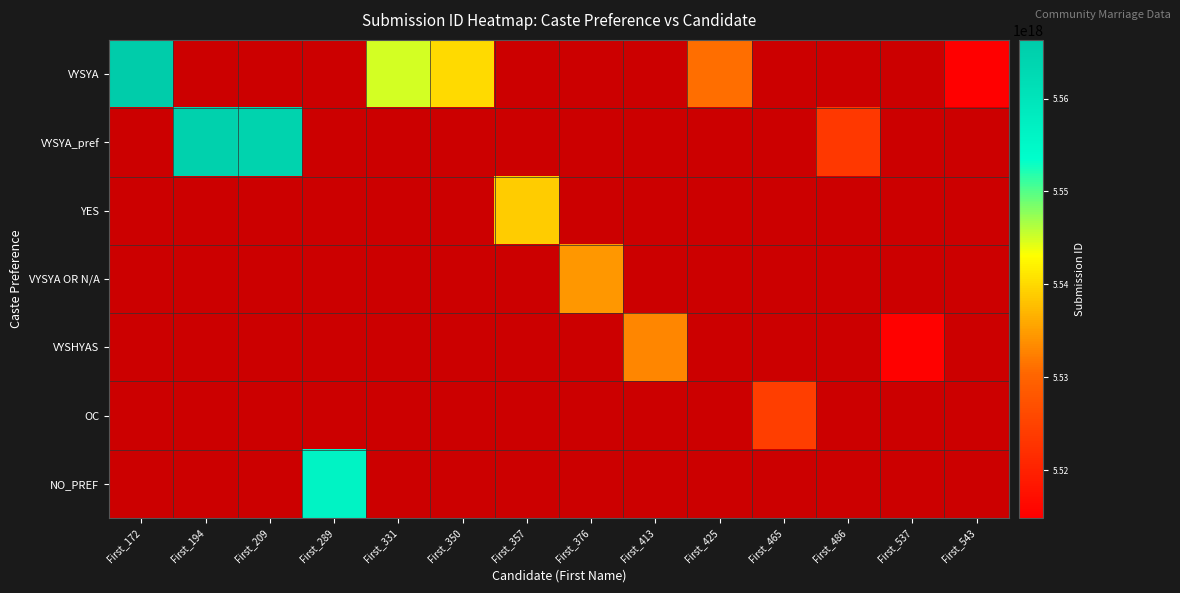

What is the maximum value for VYSYA?

5566320000000000000.0